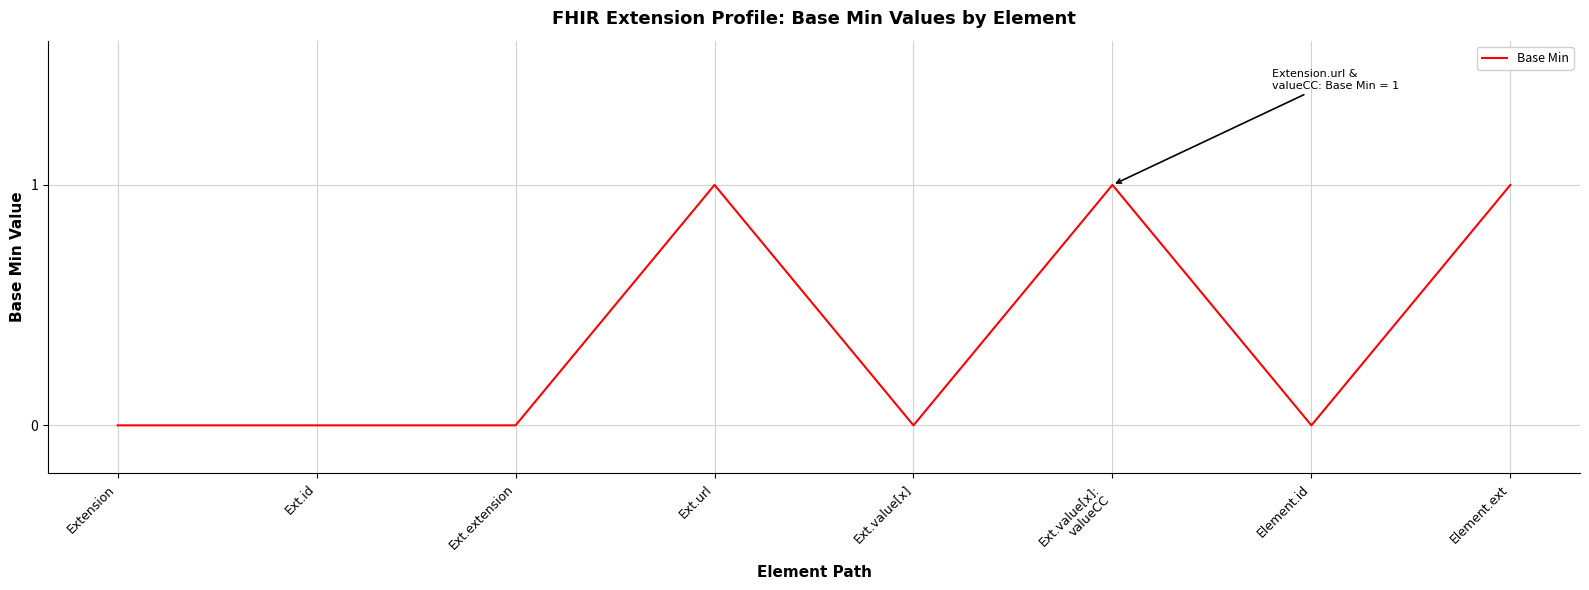

What position from the left is Extension?

1